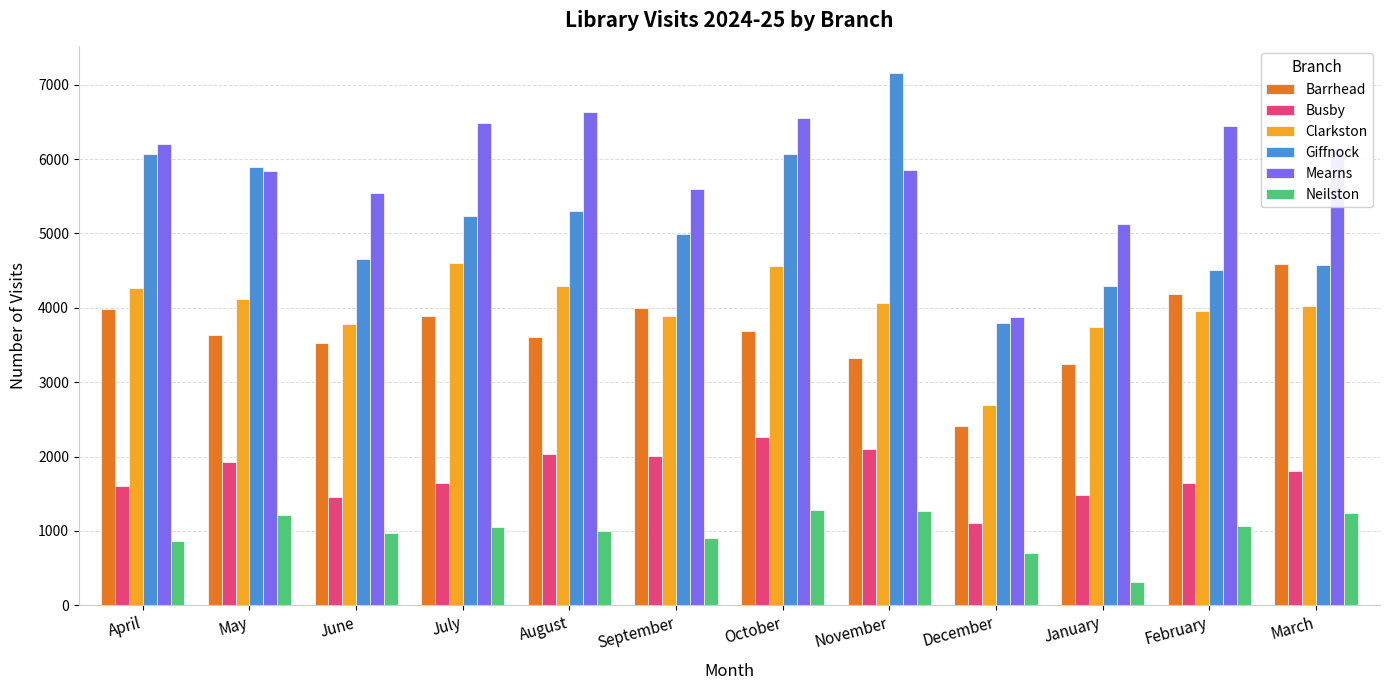

At August, list the series in order from smallest to largest.

Neilston, Busby, Barrhead, Clarkston, Giffnock, Mearns